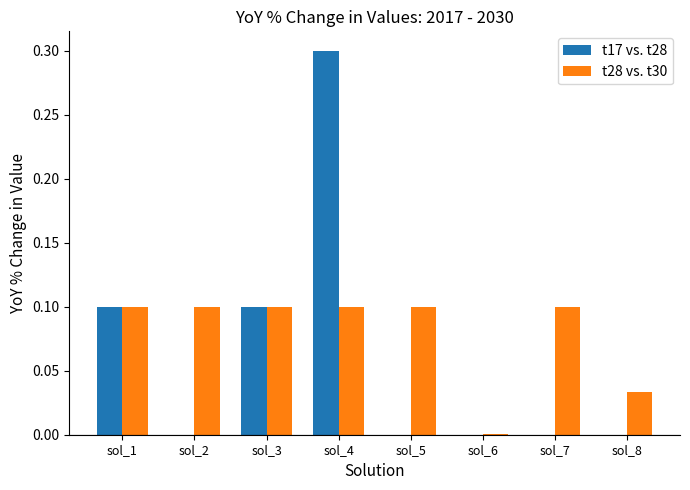

What is the sum of the t17 vs. t28 values at sol_3 and sol_2?

0.1